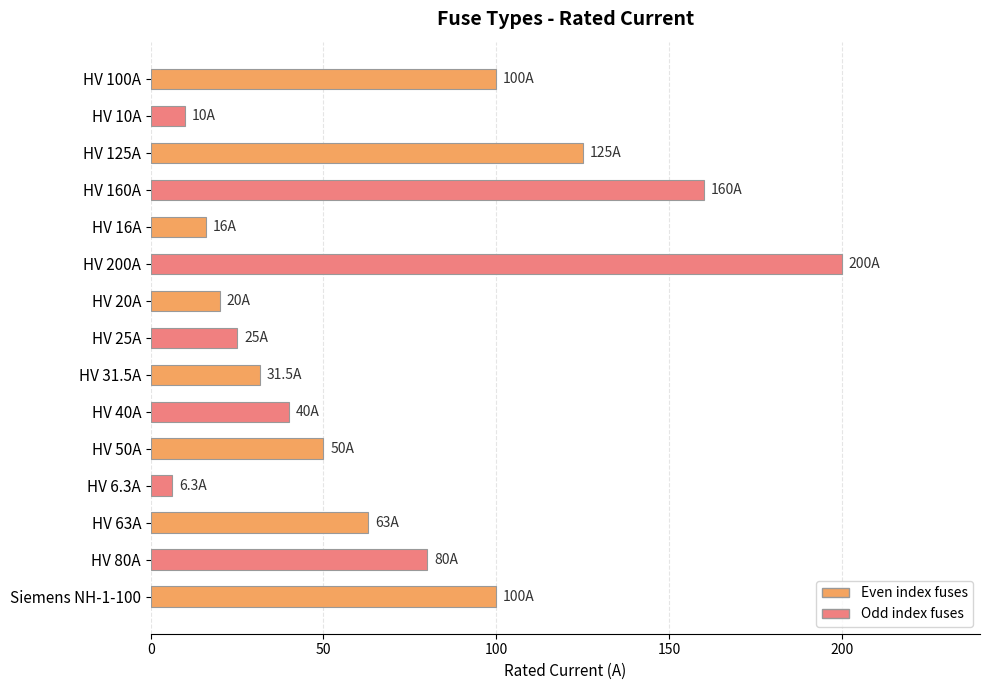

Reading bottom to top, what are all the values shown in this chart?

Siemens NH-1-100=100.0	HV 80A=80.0	HV 63A=63.0	HV 6.3A=6.3	HV 50A=50.0	HV 40A=40.0	HV 31.5A=31.5	HV 25A=25.0	HV 20A=20.0	HV 200A=200.0	HV 16A=16.0	HV 160A=160.0	HV 125A=125.0	HV 10A=10.0	HV 100A=100.0